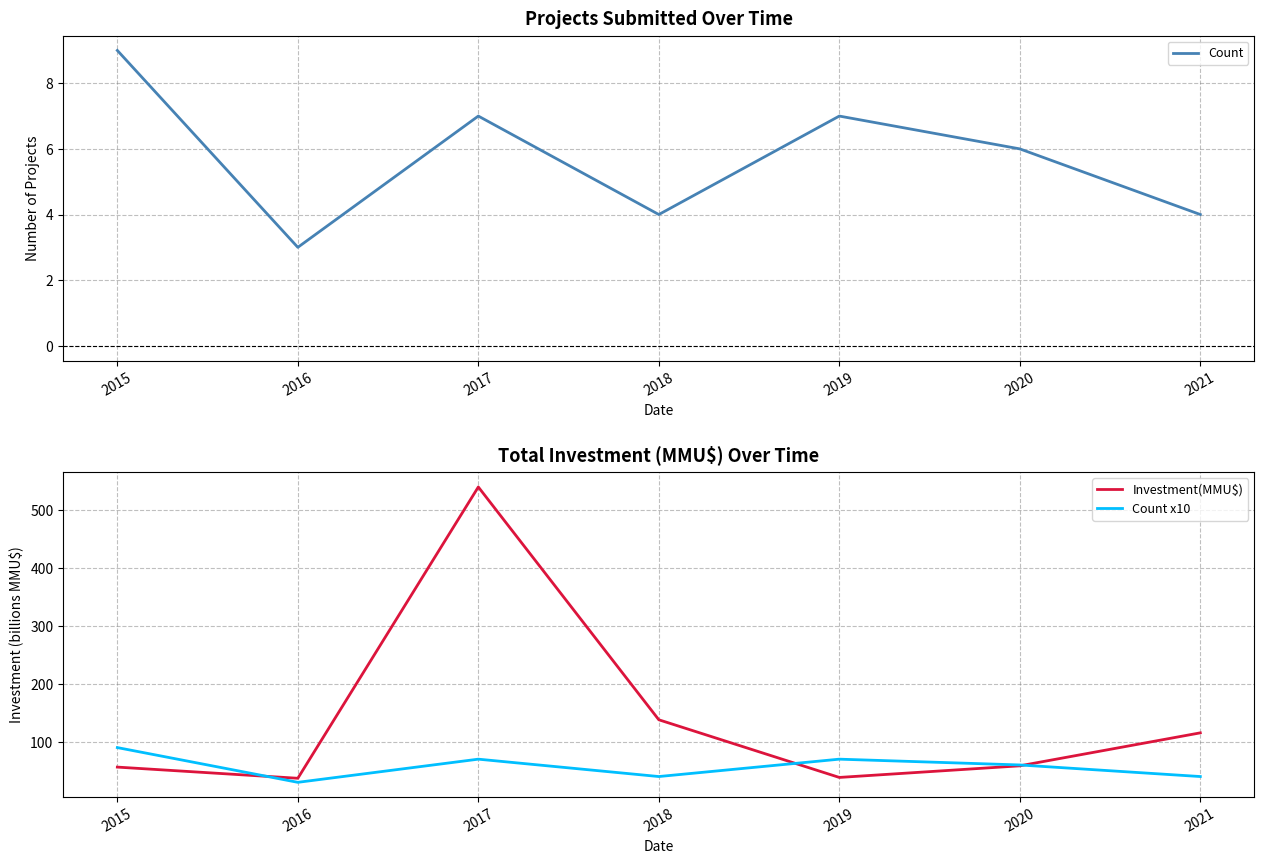

What is the difference between the second highest and minimum values in the Investment(MMU$) series?

101.0